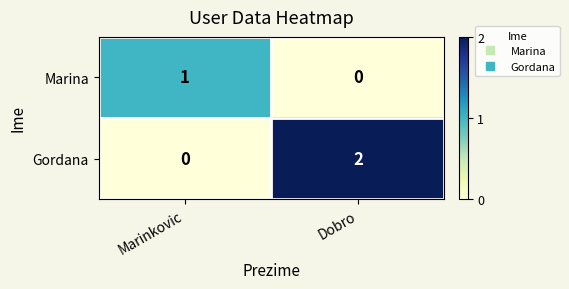

At which label does Marina reach its peak?

Marinkovic